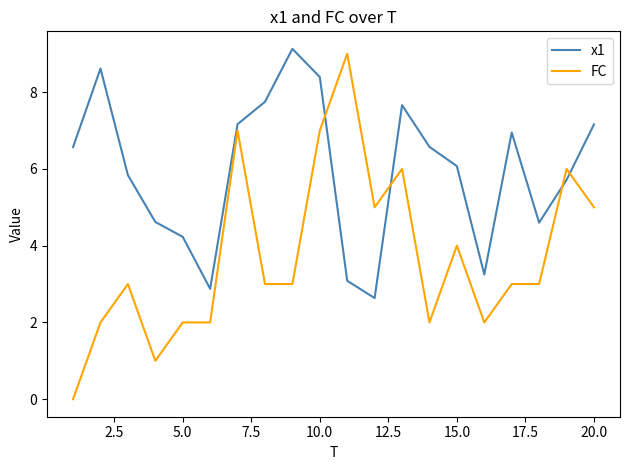

What is the sum of all FC values?

75.0